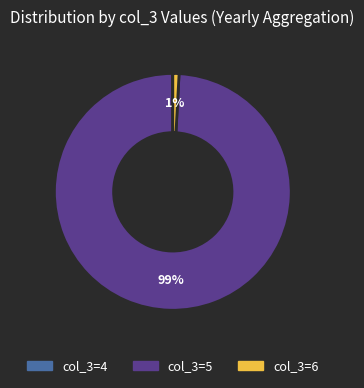

Is there any slice that represents more than half of the pie?

Yes